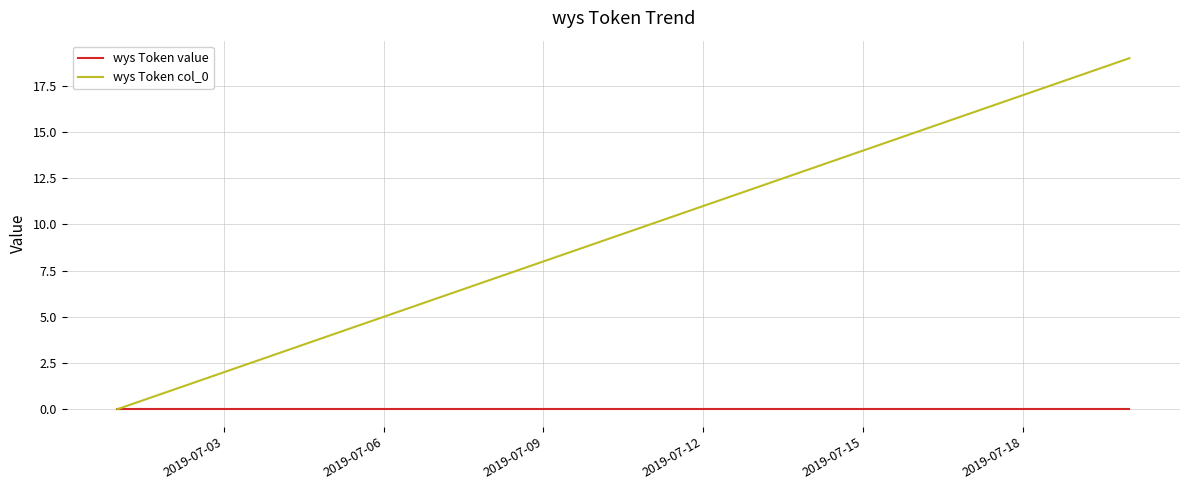

List the series in order of their overall mean, highest first.

wys Token col_0, wys Token value